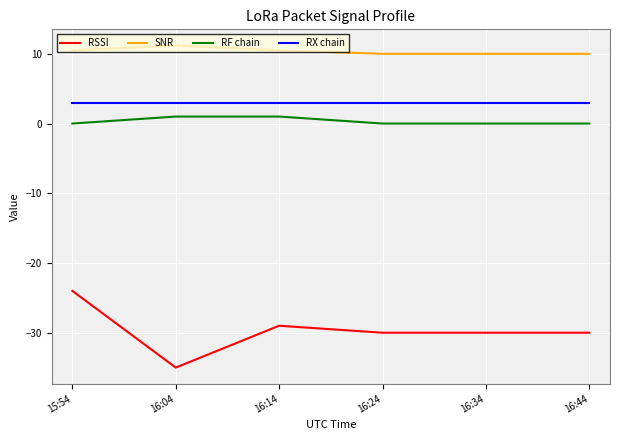

How many series are shown in this chart?

4